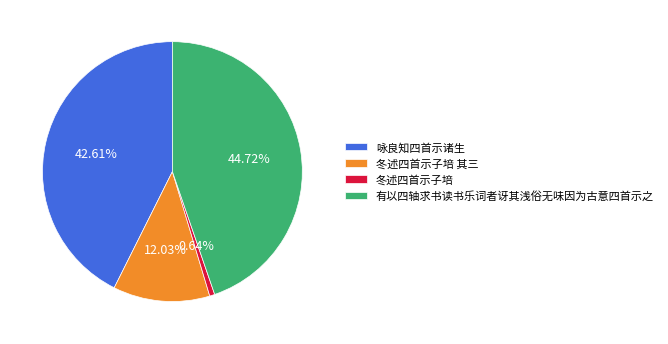

To the nearest percent, what is the average slice percentage?

25%